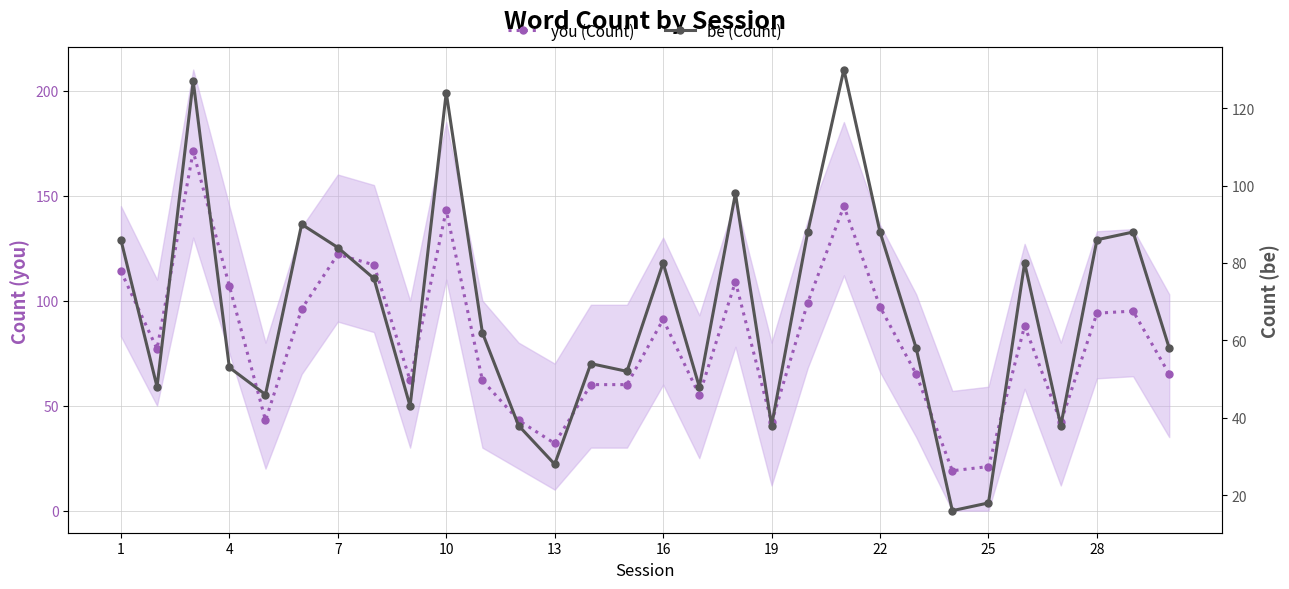

At how many categories does at least one series exceed 20?

29